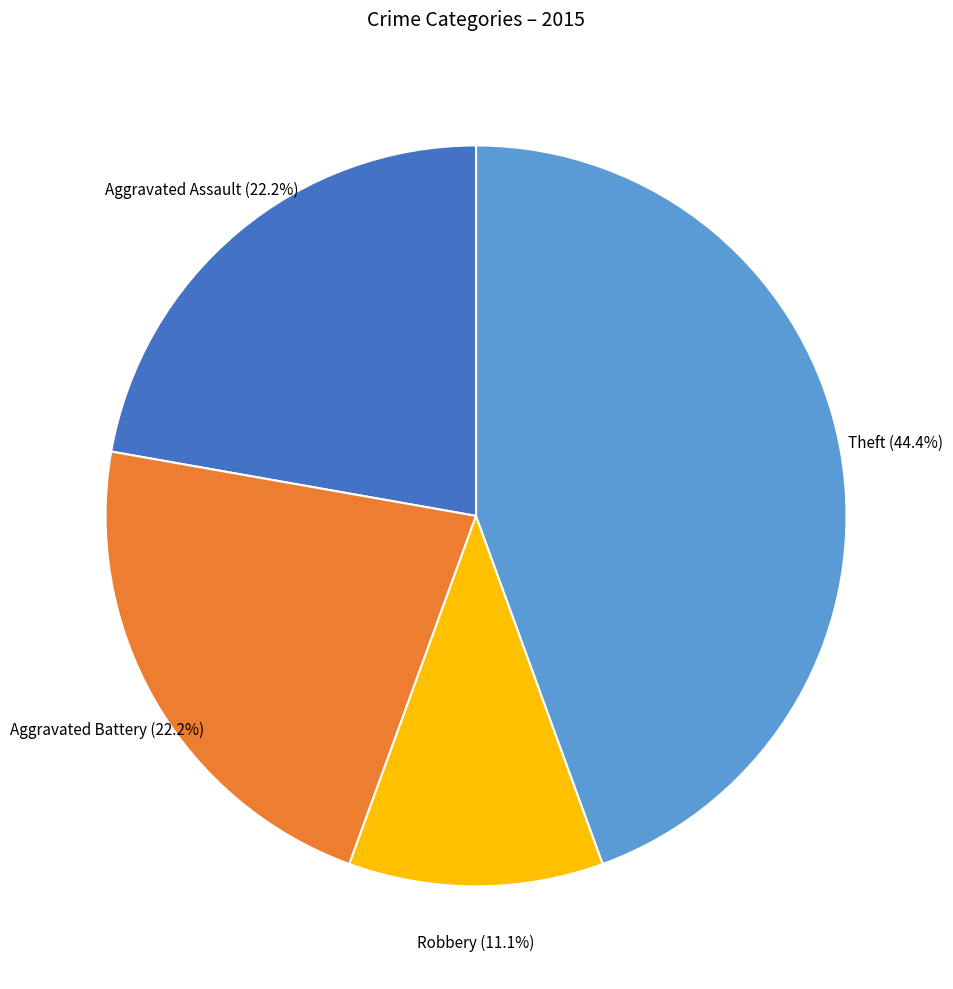

How many slices are in this pie chart?

4